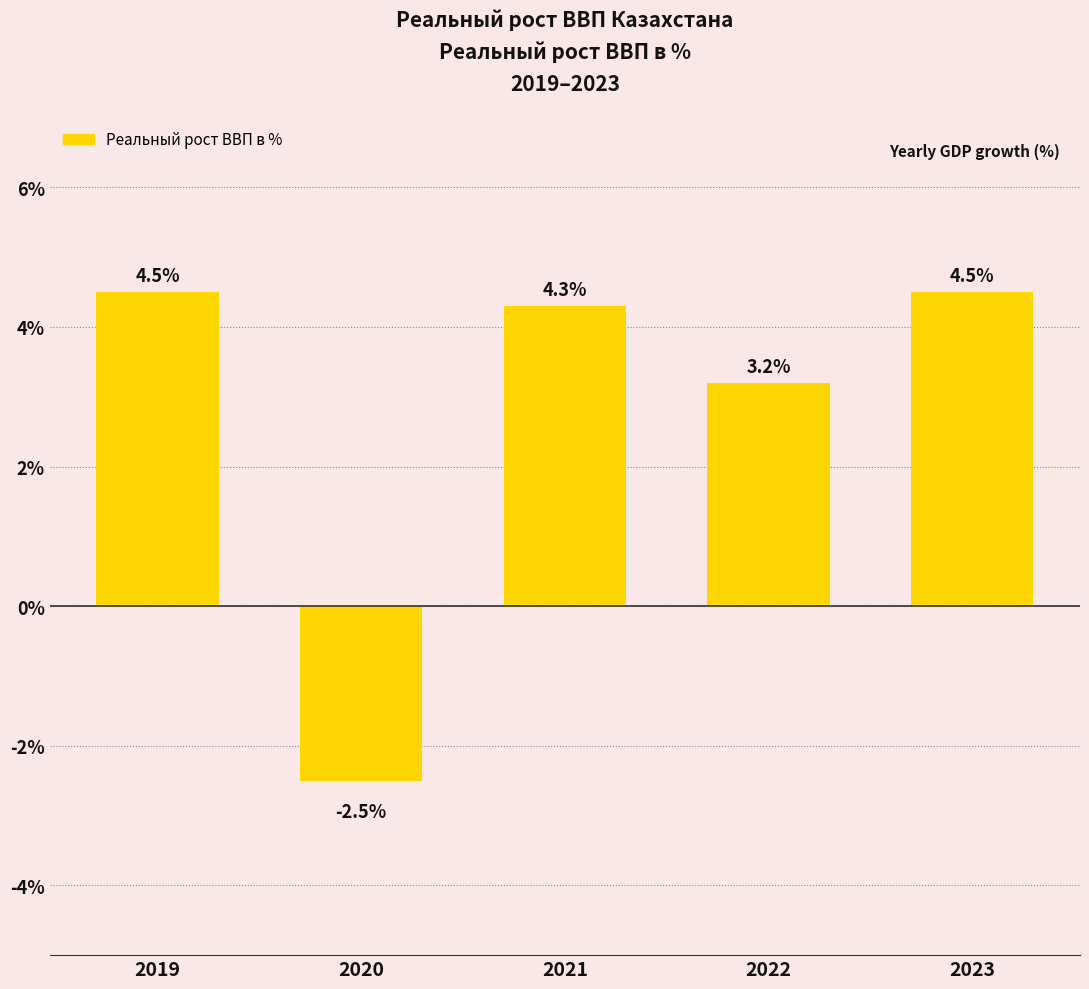

The chart shows a value of 2.9 at 2021. True or false?

False